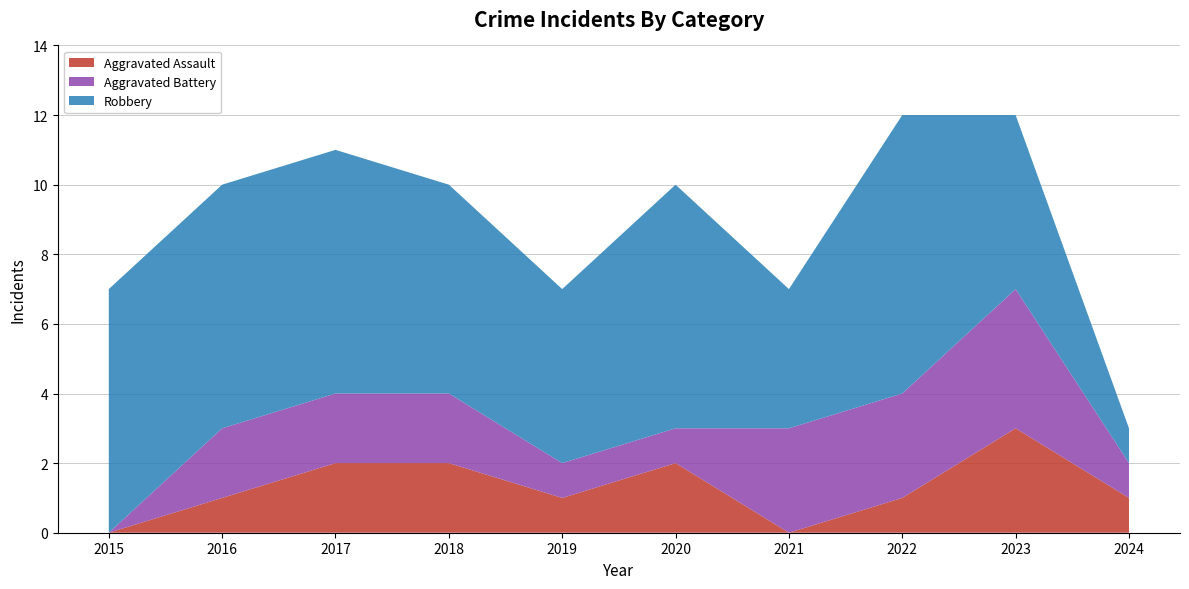

Reading left to right, list all the values displayed in this chart.

Aggravated Assault: 0	1	2	2	1	2	0	1	3	1
Aggravated Battery: 0	2	2	2	1	1	3	3	4	1
Robbery: 7	7	7	6	5	7	4	8	5	1